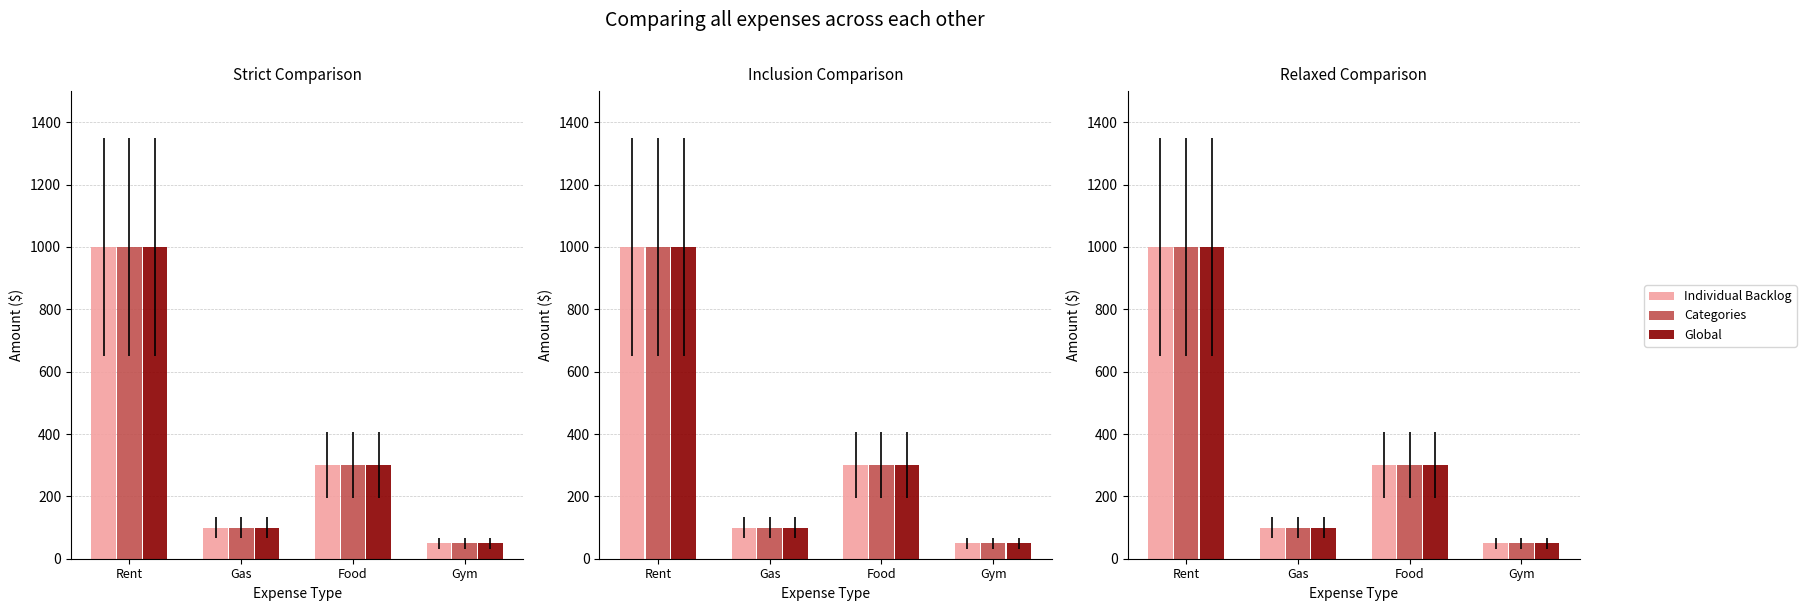

Is the value of Categories at Gym greater than the value of Individual Backlog at Rent?

No